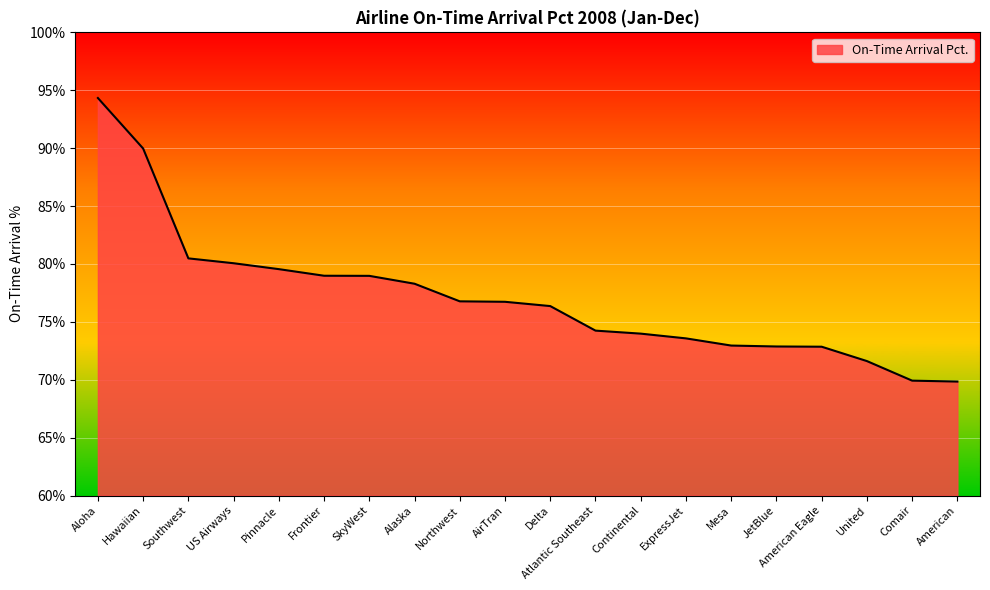

The chart shows a value of 78.3 at Alaska. True or false?

True